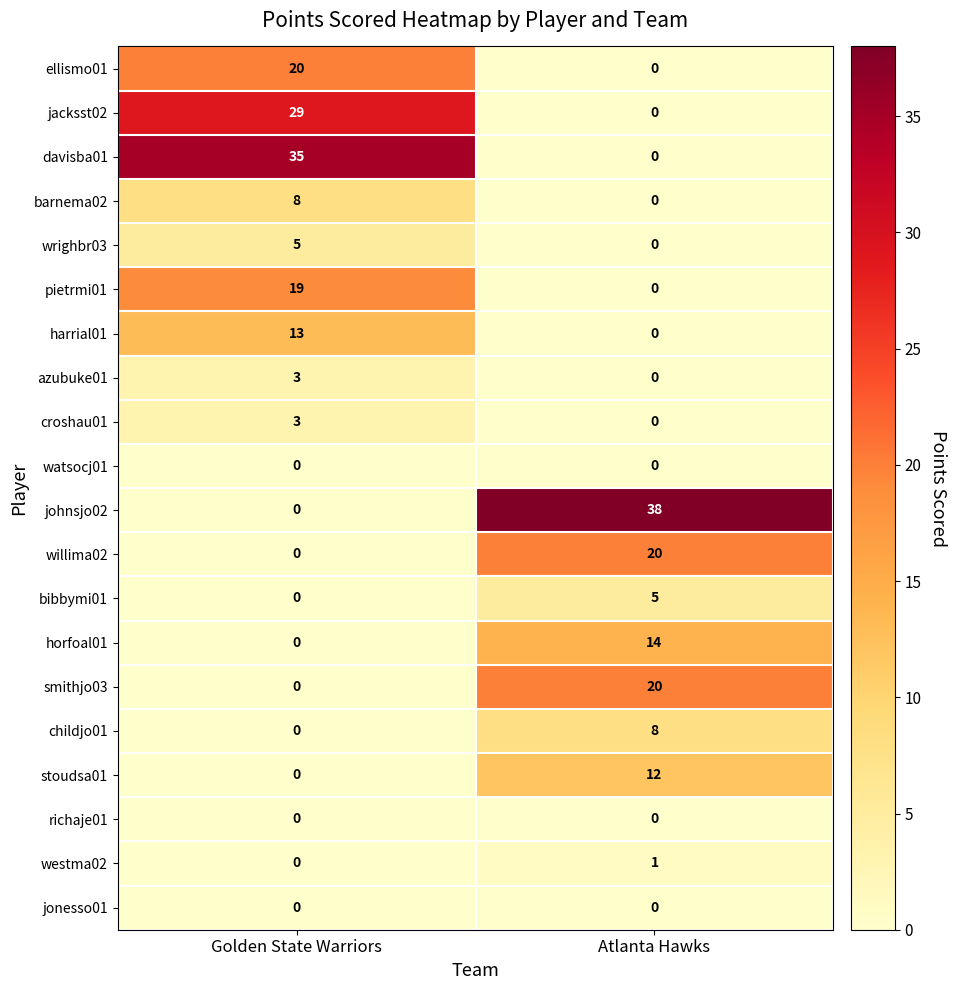

What is the difference between the maximum and minimum values in the harrial01 series?

13